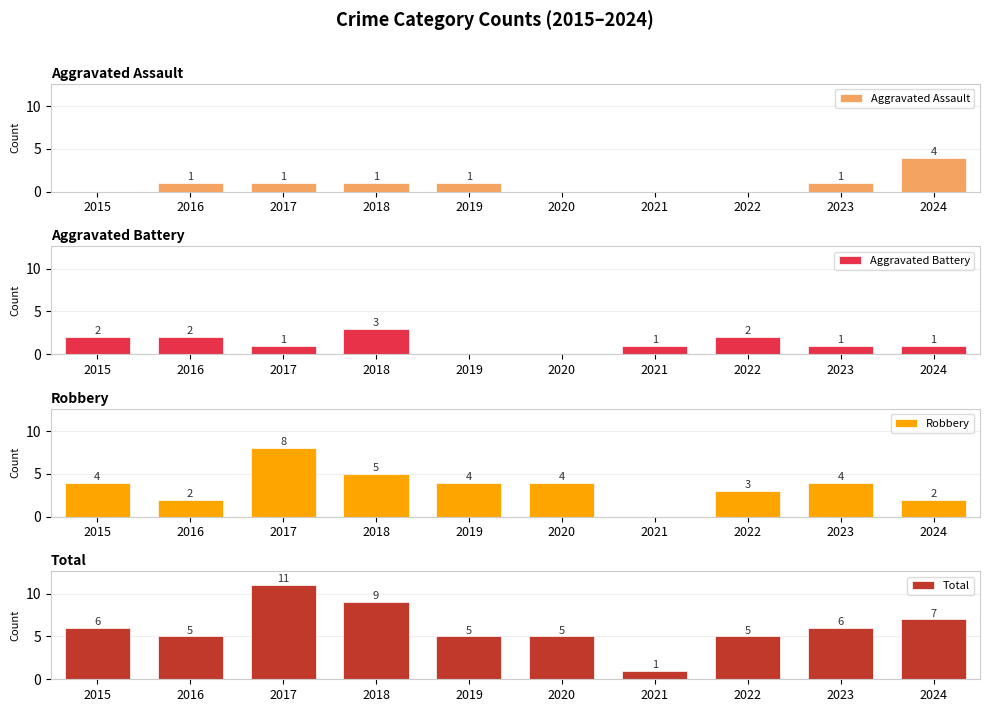

Reading left to right, list all the values displayed in this chart.

Aggravated Assault: 0	1	1	1	1	0	0	0	1	4
Aggravated Battery: 2	2	1	3	0	0	1	2	1	1
Robbery: 4	2	8	5	4	4	0	3	4	2
Total: 6	5	11	9	5	5	1	5	6	7